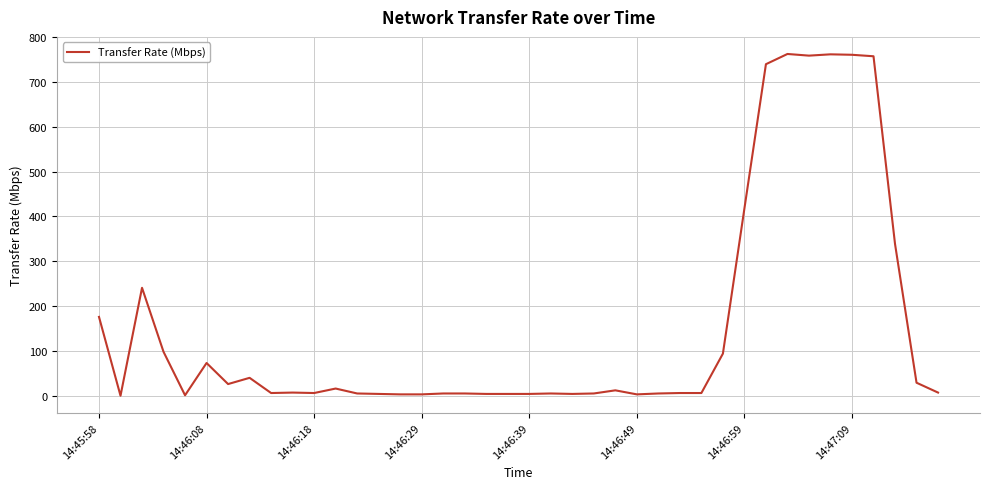

What is the maximum value shown in the chart?

762.3